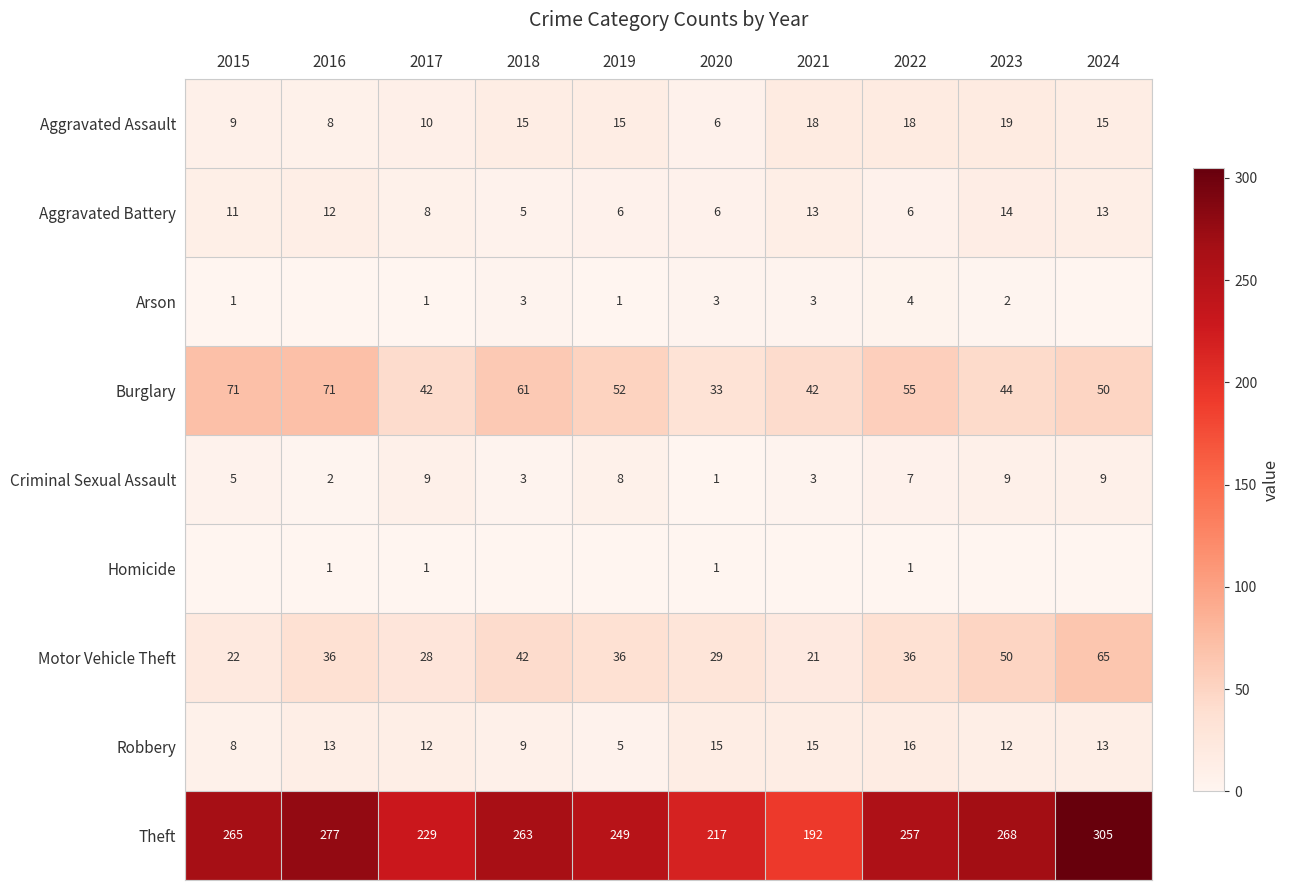

How many data points in Aggravated Assault are less than 15?

4